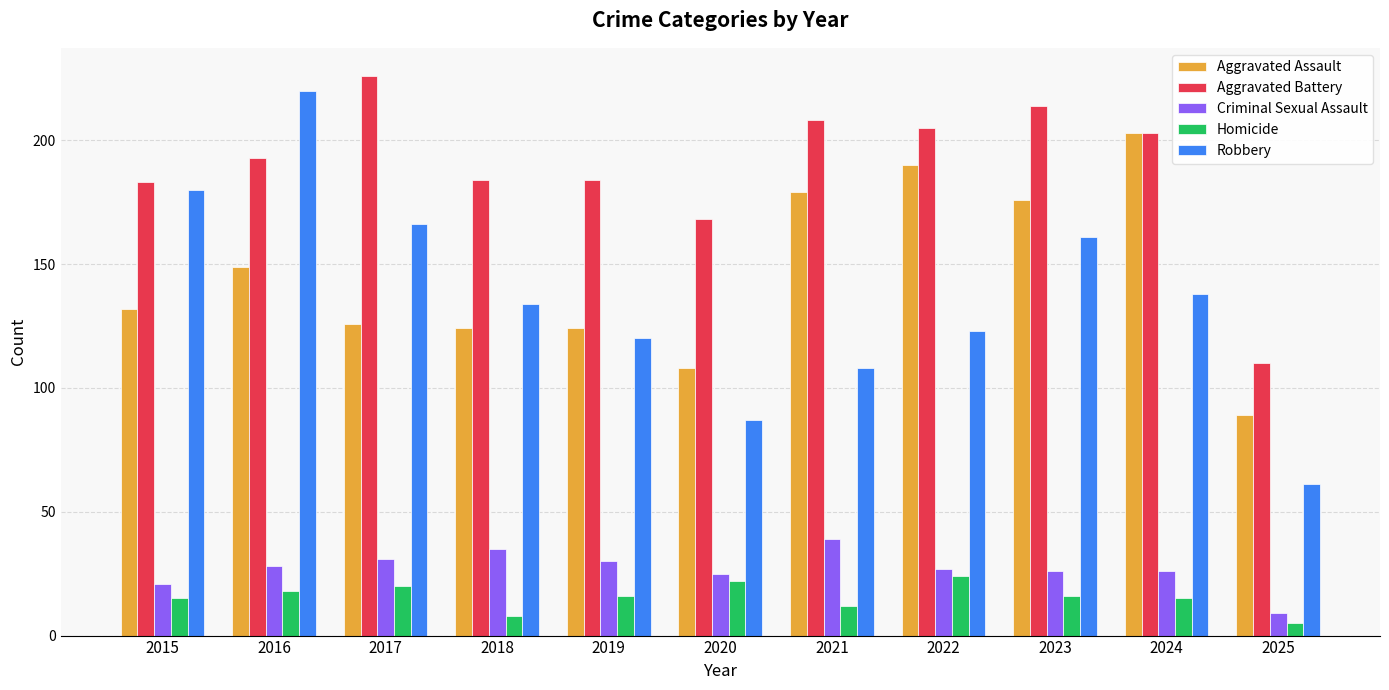

What is the value of the Robbery bar at the 1st from the left?

180